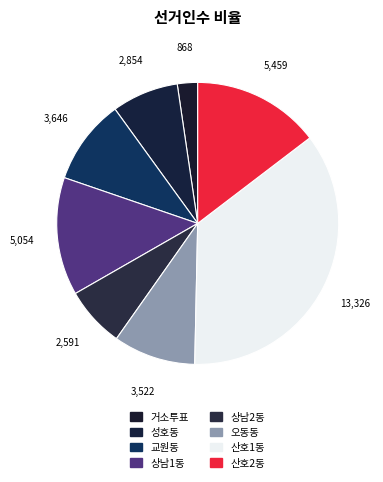

Is it true that 거소투표 is 2% of the pie?

True